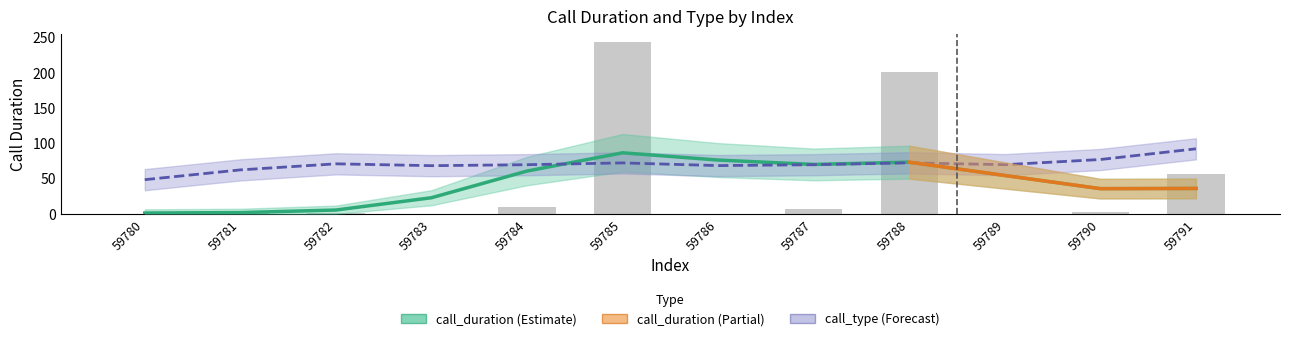

What is the average value?

44